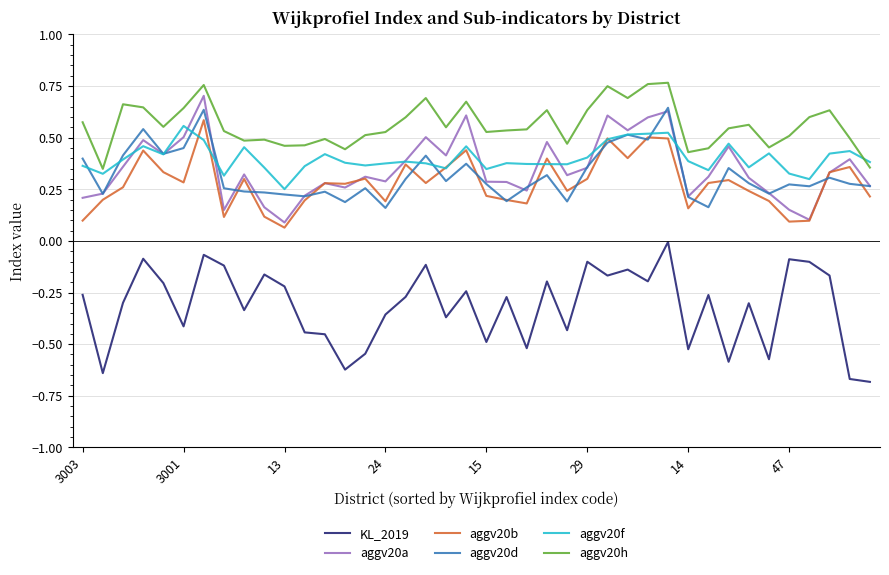

True or false: aggv20d and KL_2019 intersect in this chart.

False